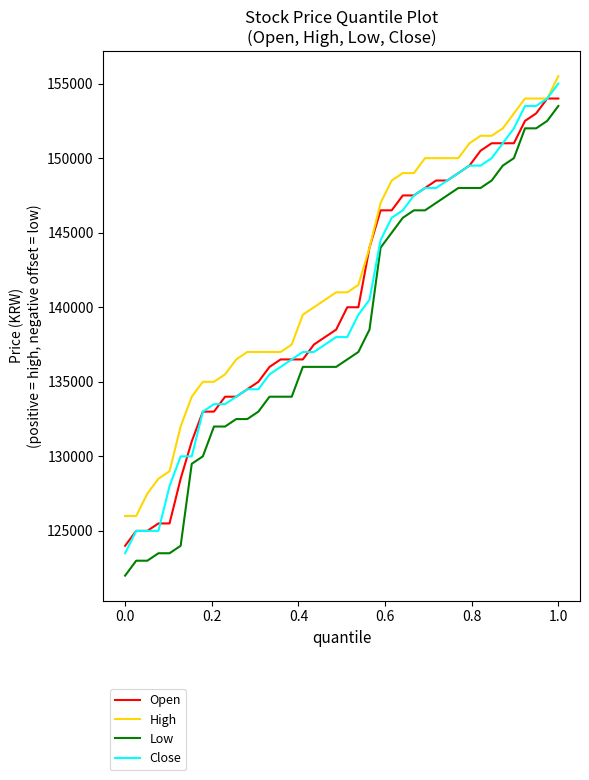

What are all the series names shown in the legend?

Open, High, Low, Close